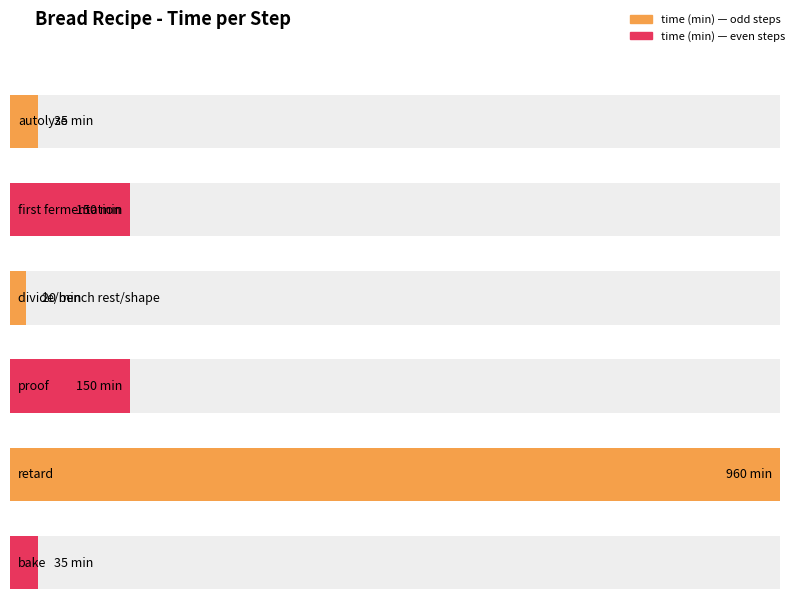

What is the greatest value displayed?

960